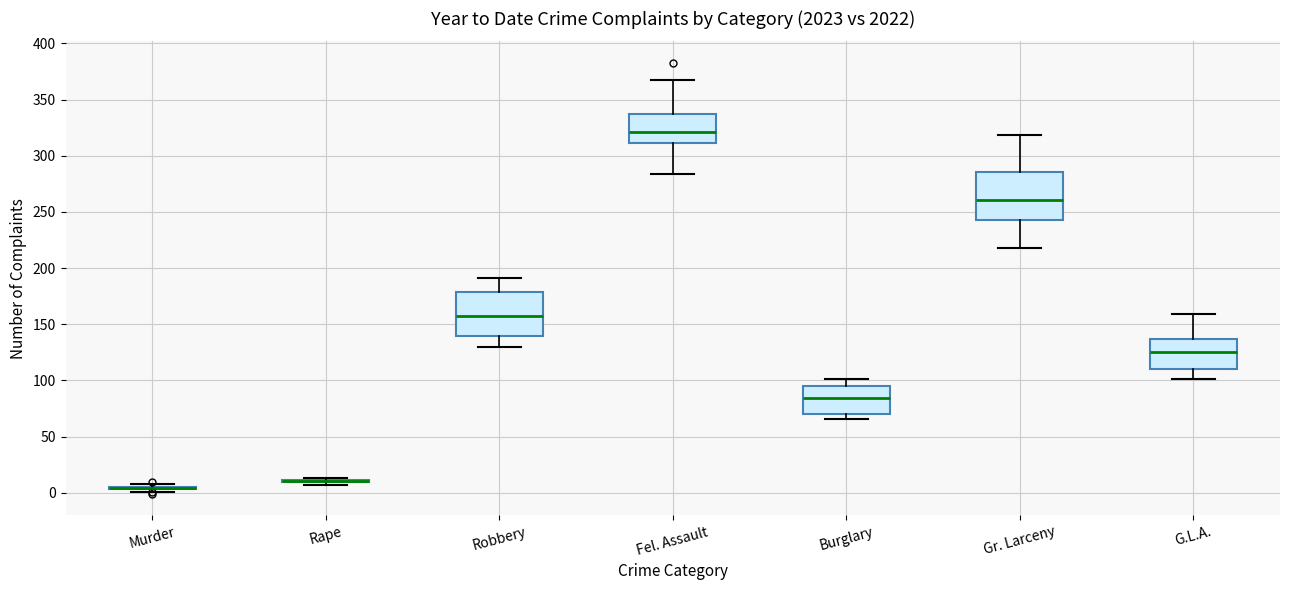

Reading left to right, transcribe this box plot: for each box, give where its median line is, the range the box spans, and where its two whiskers end, as read against the y-axis. The values are not printed on the chart, so give them approximately, as read against the axis.

Murder: box collapsed to a line at 5, whiskers 0 to 5
Rape: box collapsed to a line at 10, whiskers 5 to 15
Robbery: median 155, box 140 to 180, whiskers 130 to 190
Fel. Assault: median 320, box 310 to 340, whiskers 285 to 365
Burglary: median 85, box 70 to 95, whiskers 65 to 100
Gr. Larceny: median 260, box 245 to 285, whiskers 220 to 320
G.L.A.: median 125, box 110 to 135, whiskers 100 to 160